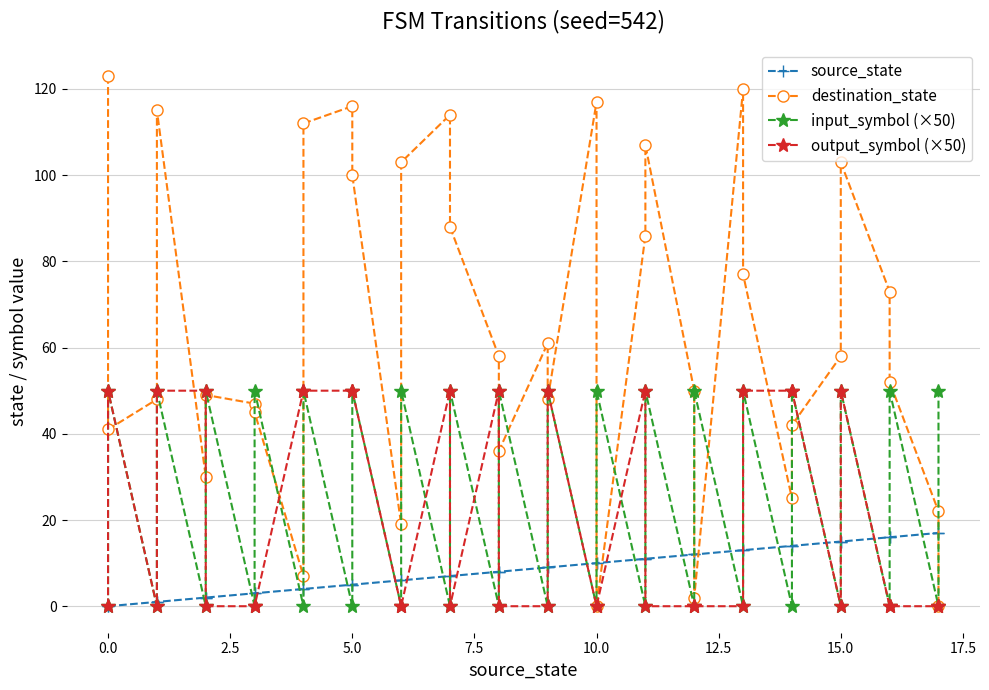

How many output_symbol (×50) values are between 0 and 50?

36